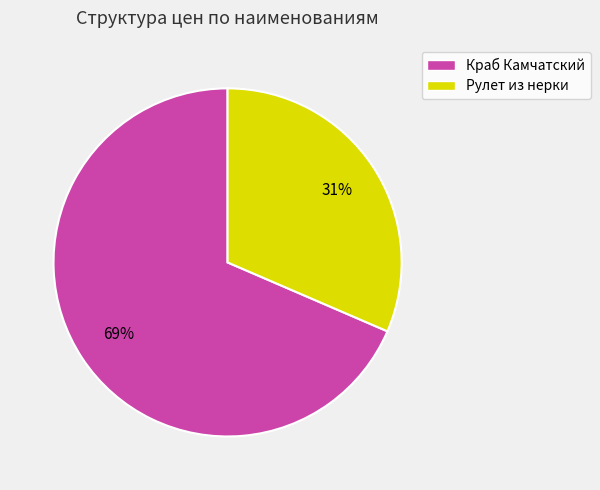

Is the sum of Краб Камчатский and Рулет из нерки greater than half?

Yes